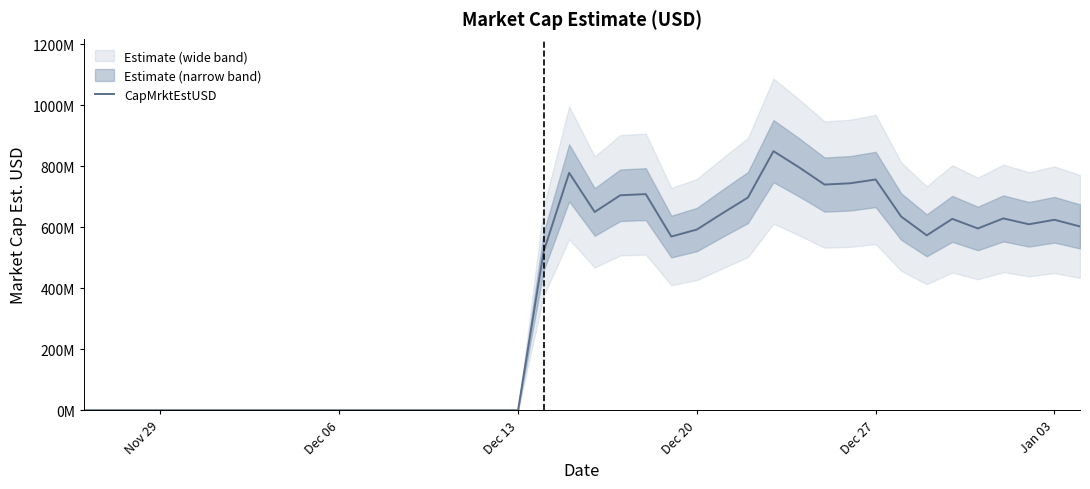

Which label corresponds to the smallest value in the chart?

Nov 29